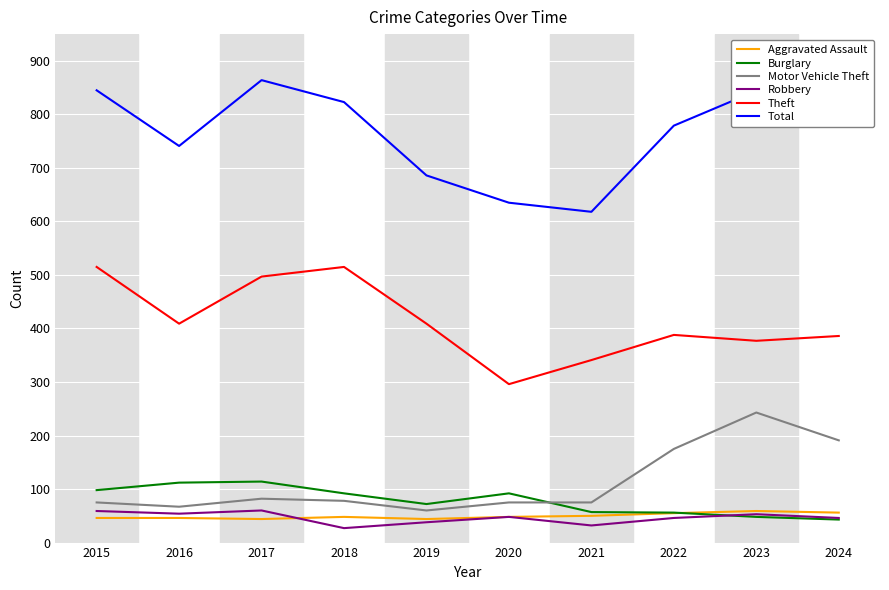

What is the highest value of the Burglary series?

114